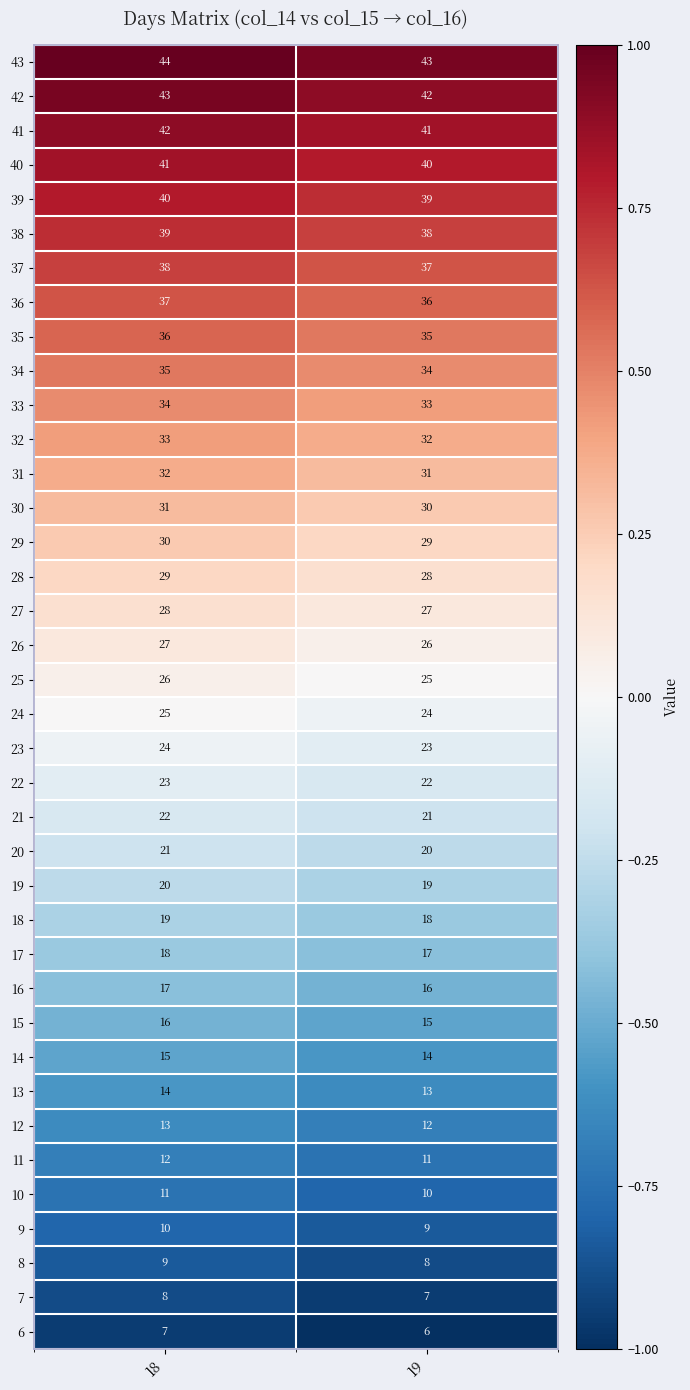

At which category is the sum across all series the highest?

18